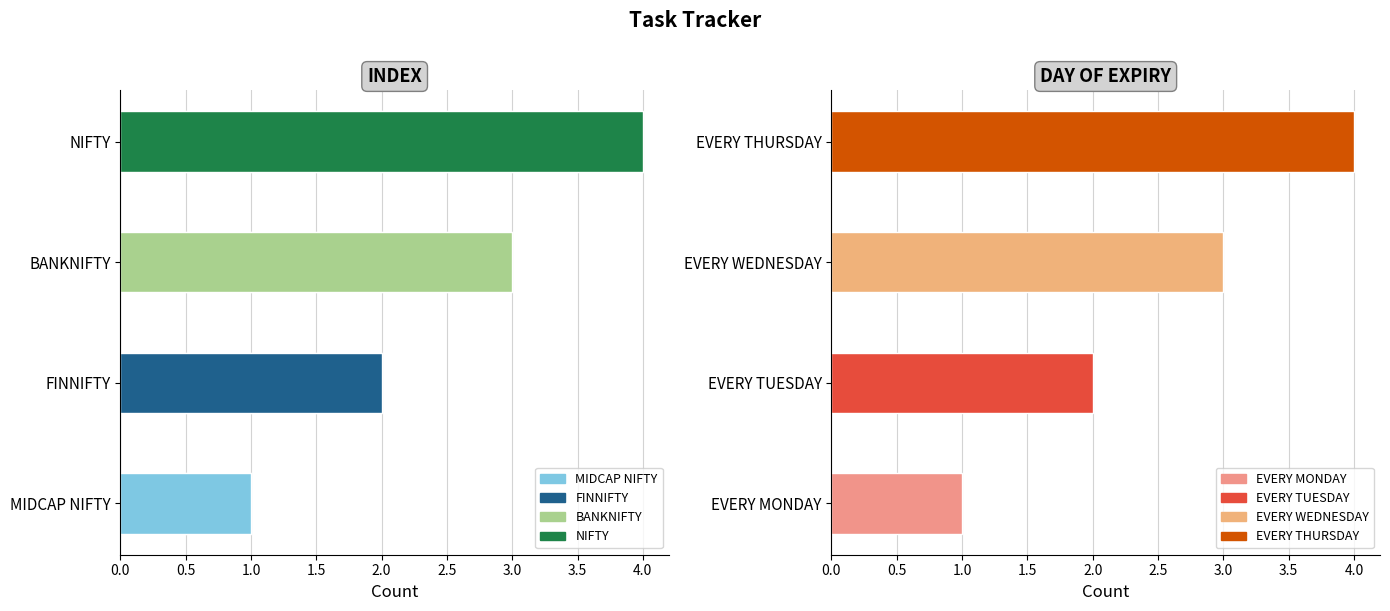

What is the sum of all values?

10